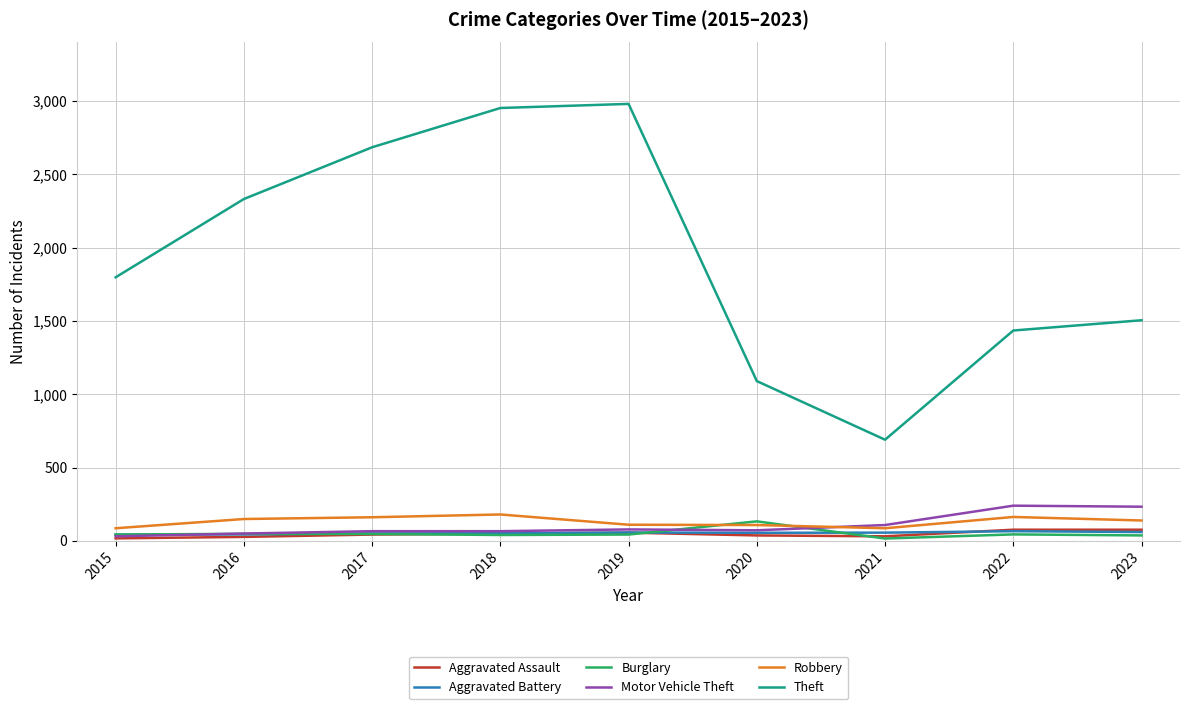

True or false: Burglary has a value of 43 at 2019.

True